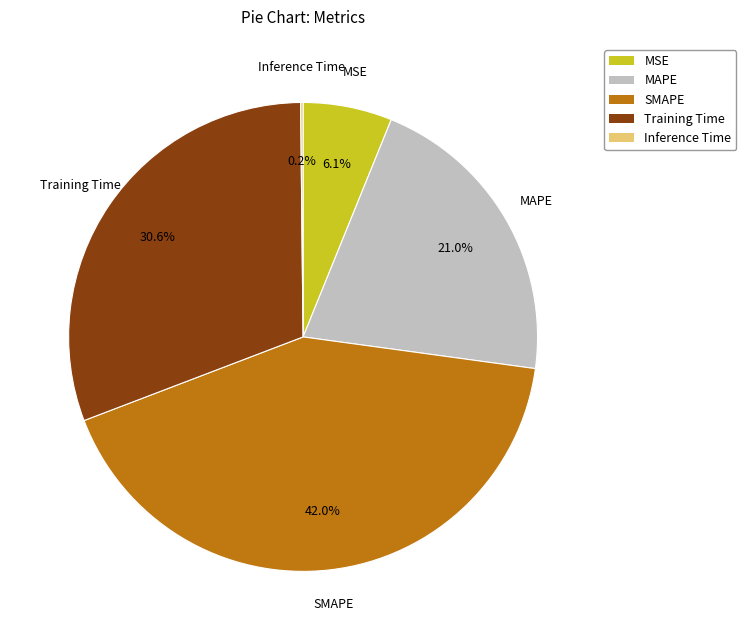

Which has a higher value, MAPE or SMAPE?

SMAPE